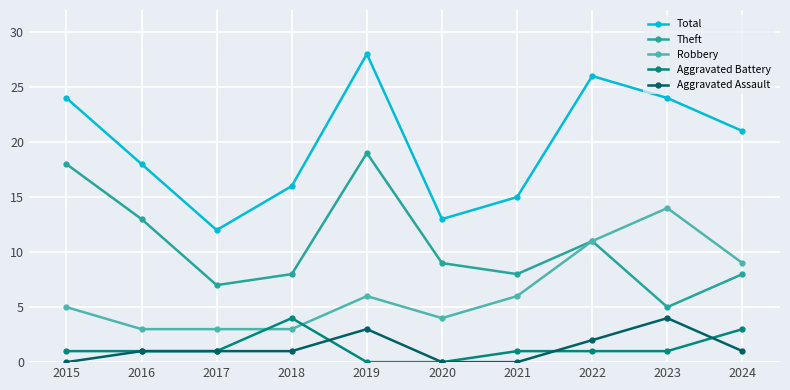

What are all the series names shown in the legend?

Total, Theft, Robbery, Aggravated Battery, Aggravated Assault